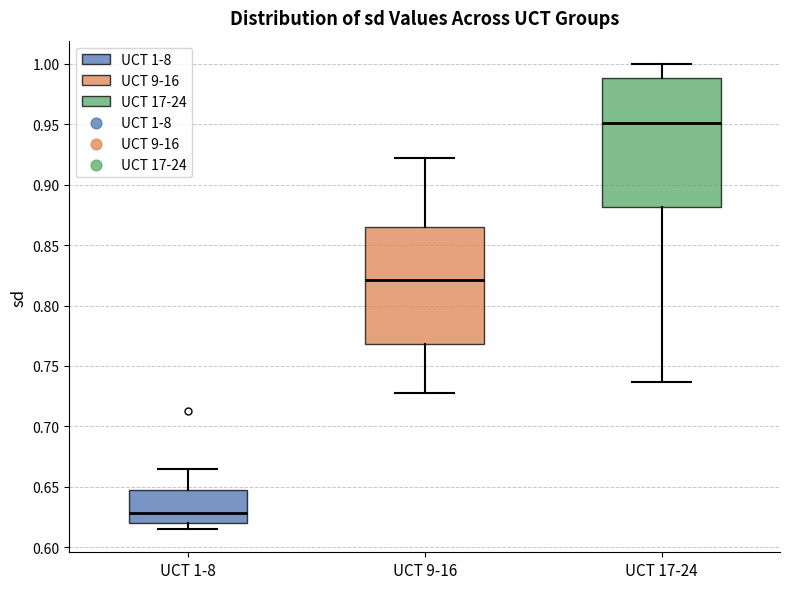

Which box is the tallest, from its lower edge to its upper edge?

UCT 17-24